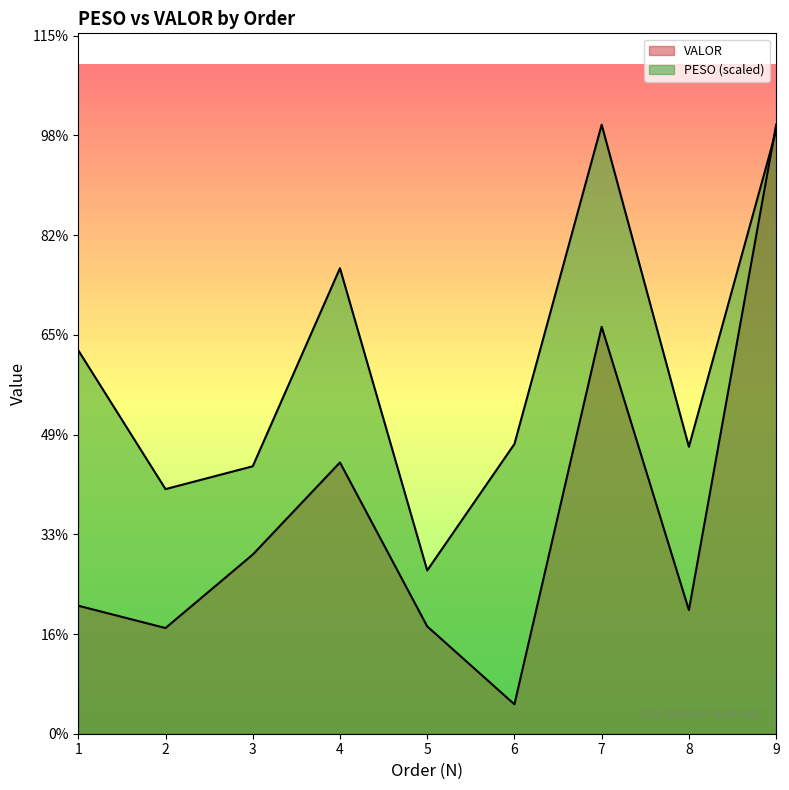

Which series has the widest spread of values?

VALOR